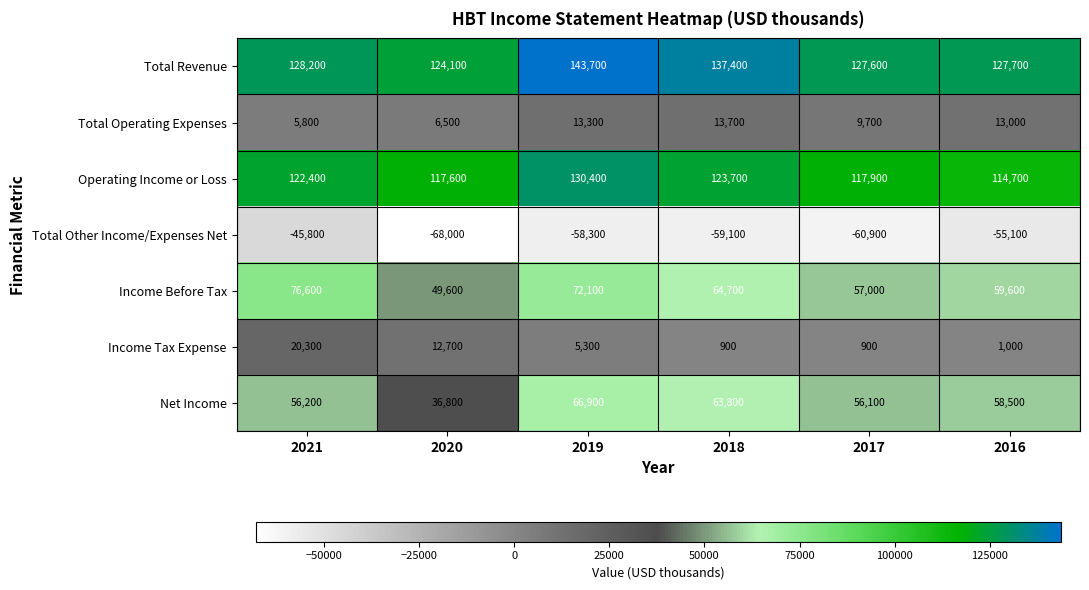

Rank the categories by Total Other Income/Expenses Net value from highest to lowest.

2021, 2016, 2019, 2018, 2017, 2020